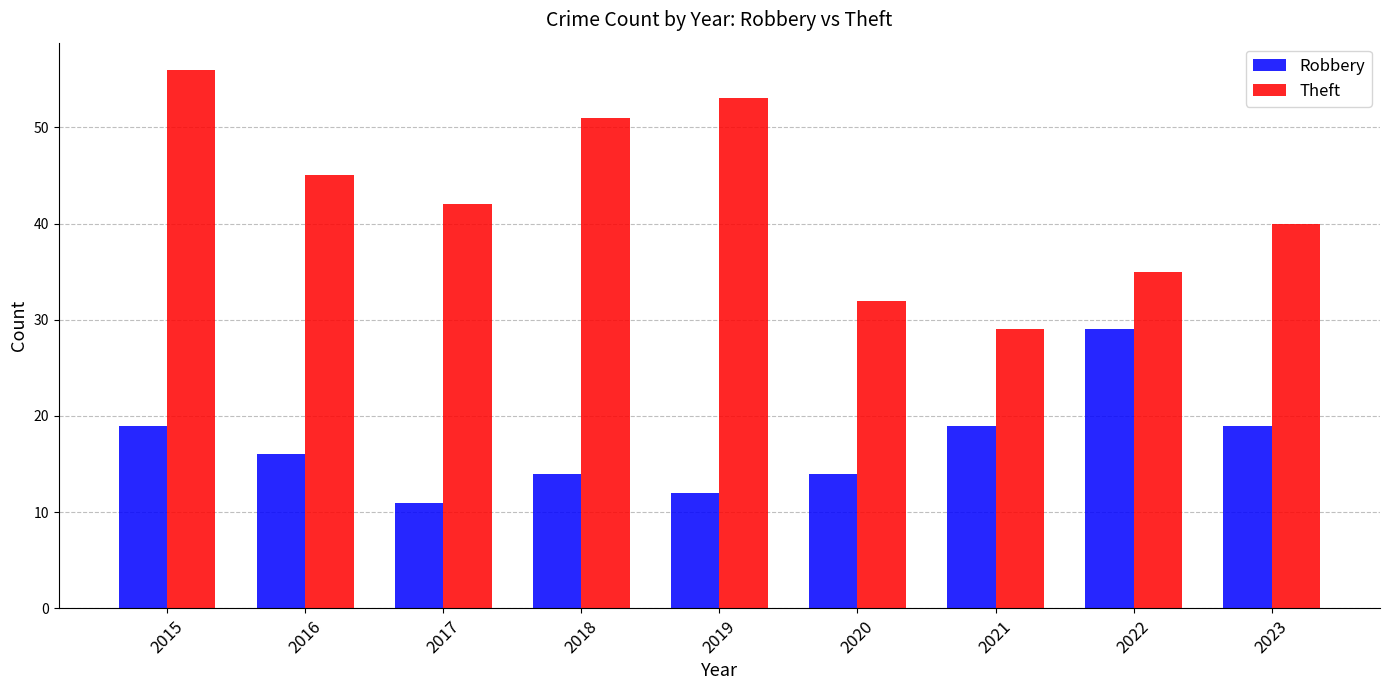

Which series has the largest range (max minus min)?

Theft